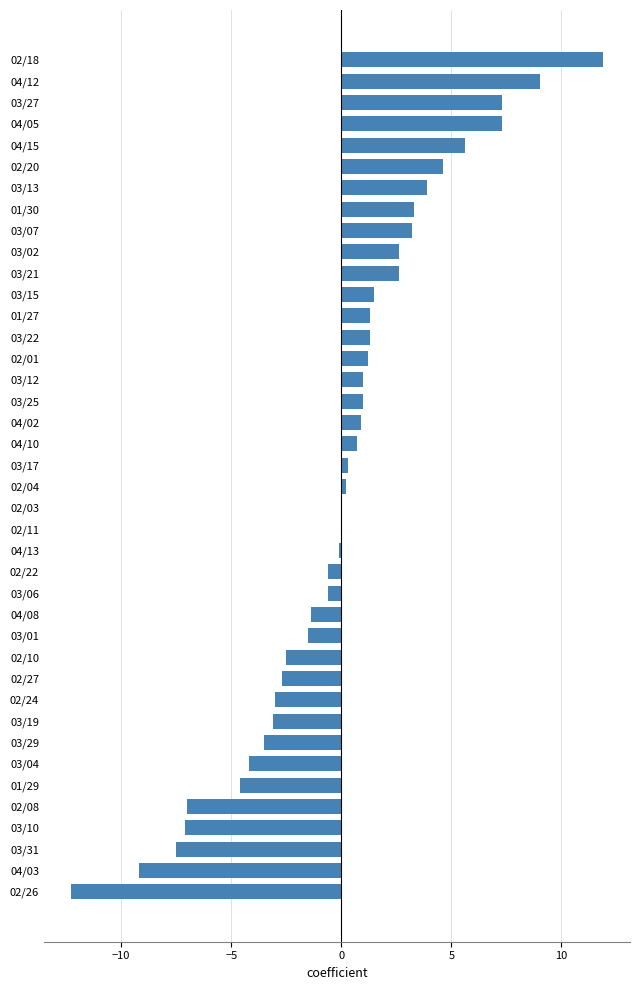

Approximately how many times larger is the value at 03/02 compared to 03/21?

1.0